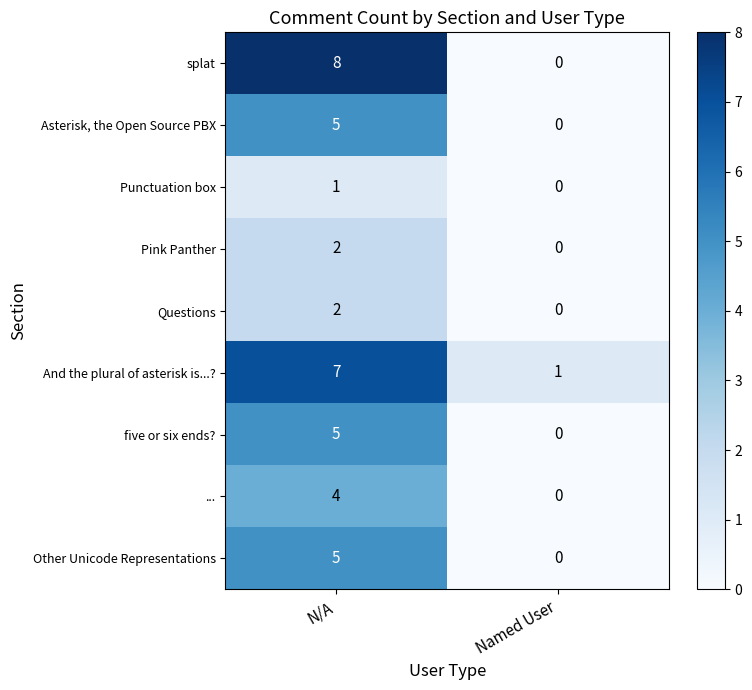

What is the difference between the splat values at Named User and N/A?

8